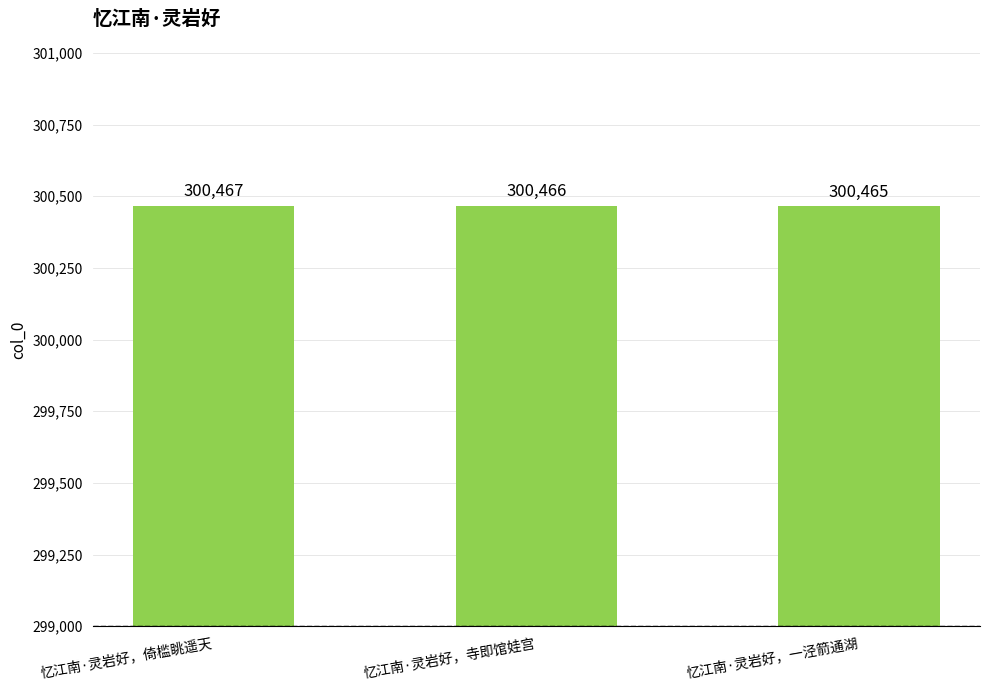

Does the chart contain any negative values?

No